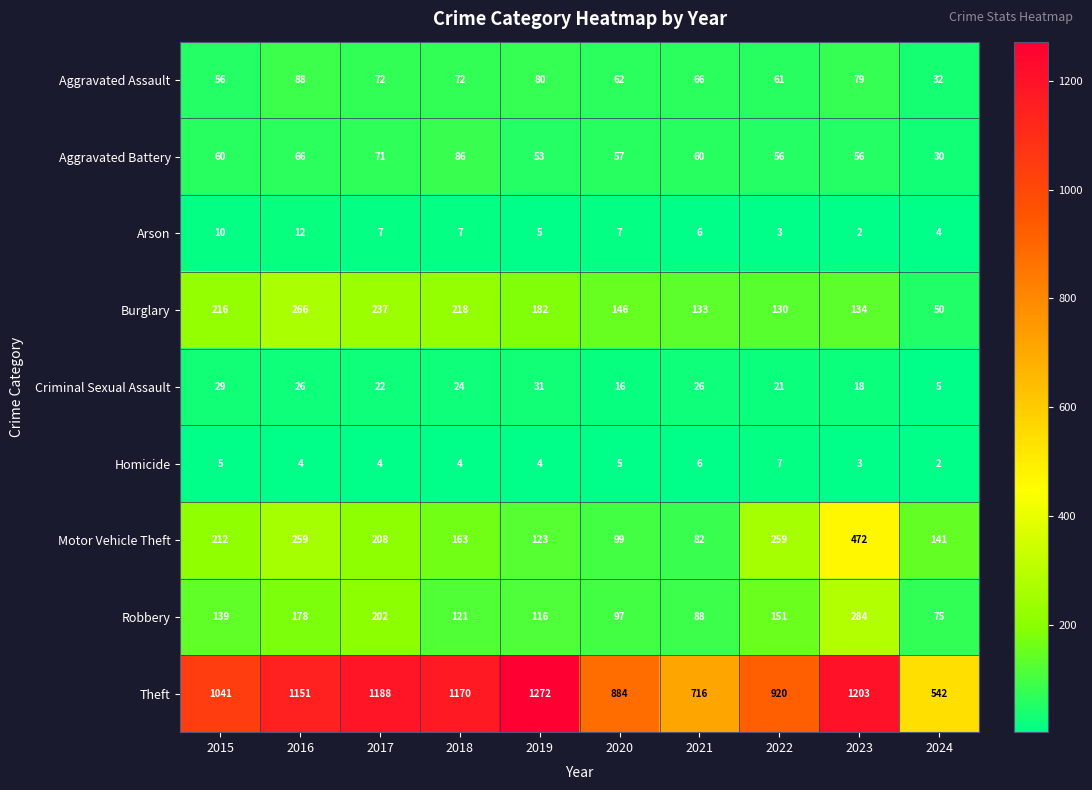

What is the difference between the highest and lowest values at 2021?

710